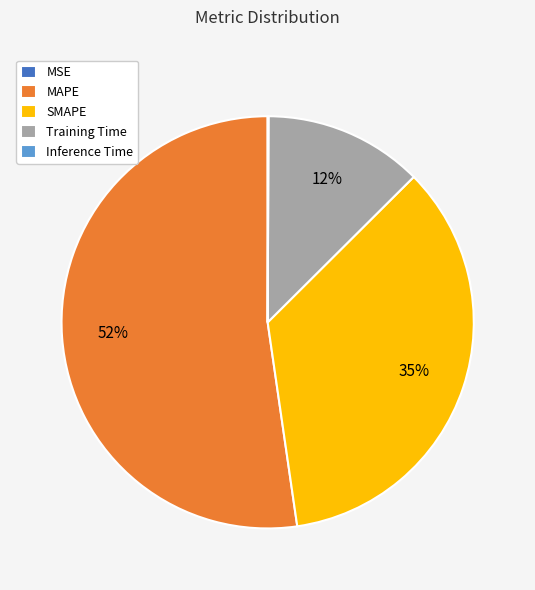

Is there a majority slice in this chart?

Yes